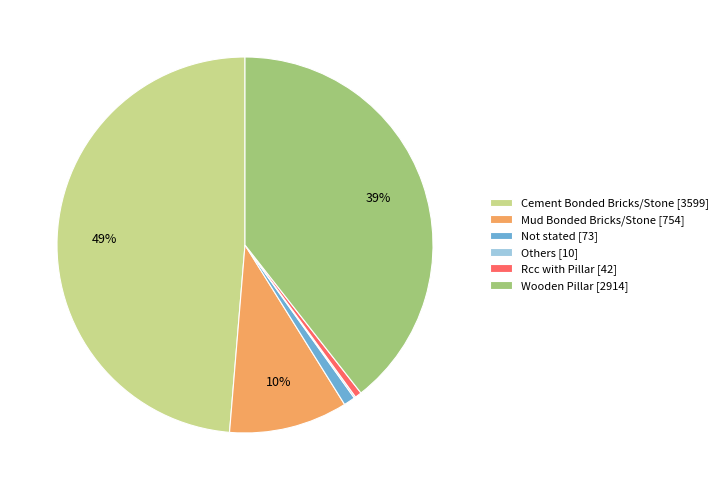

To the nearest percent, what percentage of the pie is Wooden Pillar [2914]?

39%